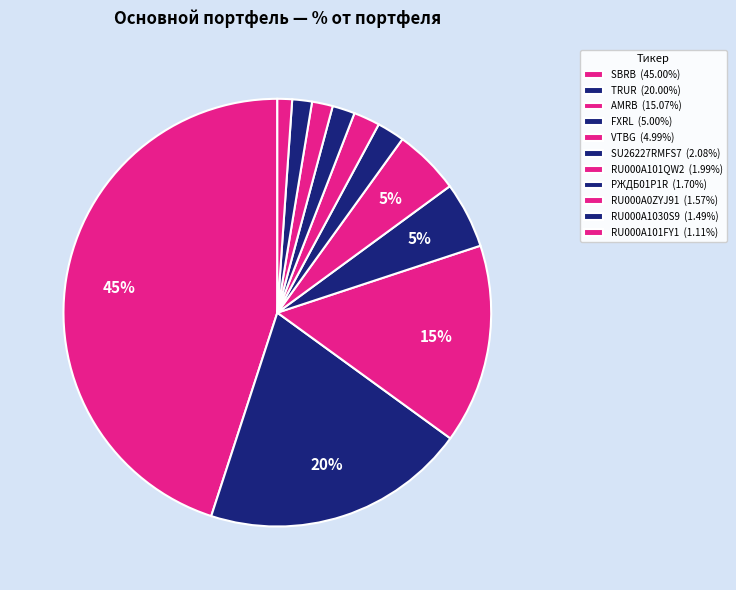

How many segments does this pie chart have?

11